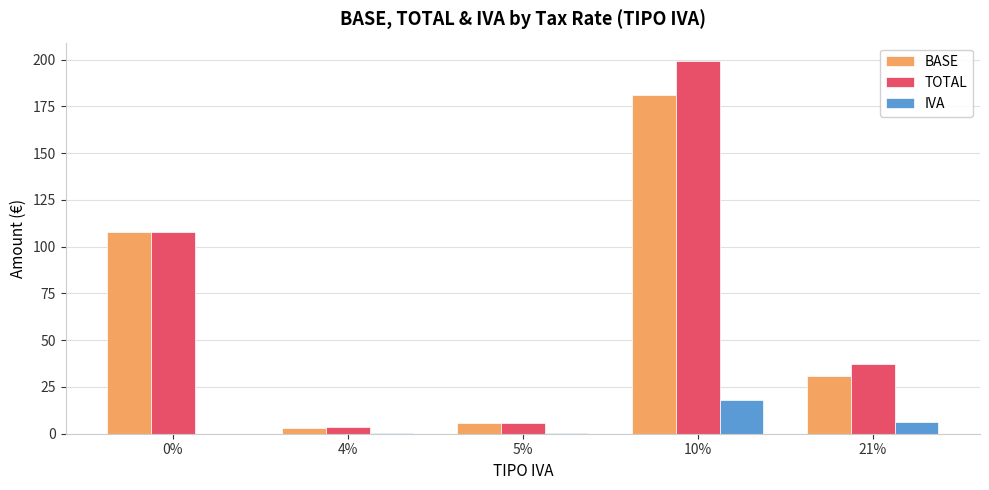

The TOTAL series shows 3.4 at 4%. True or false?

True